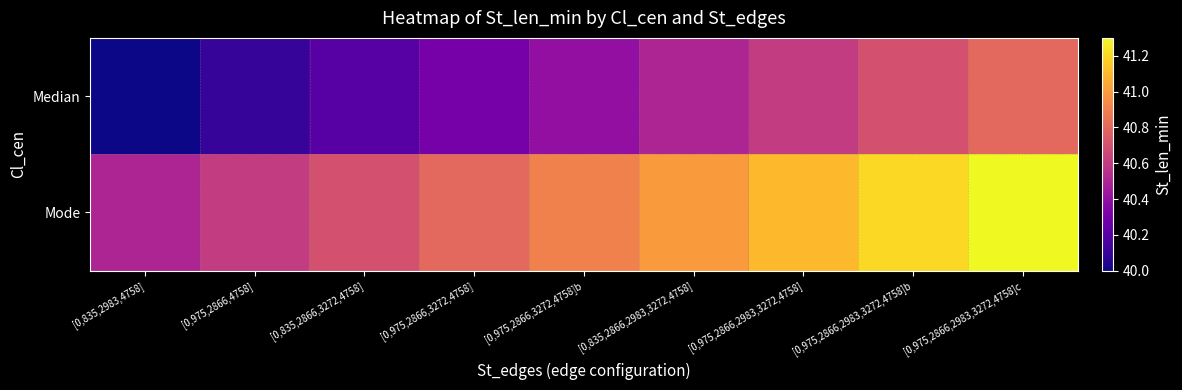

Between [0,975,2866,2983,3272,4758]c and [0,975,2866,4758], which is larger?

[0,975,2866,2983,3272,4758]c